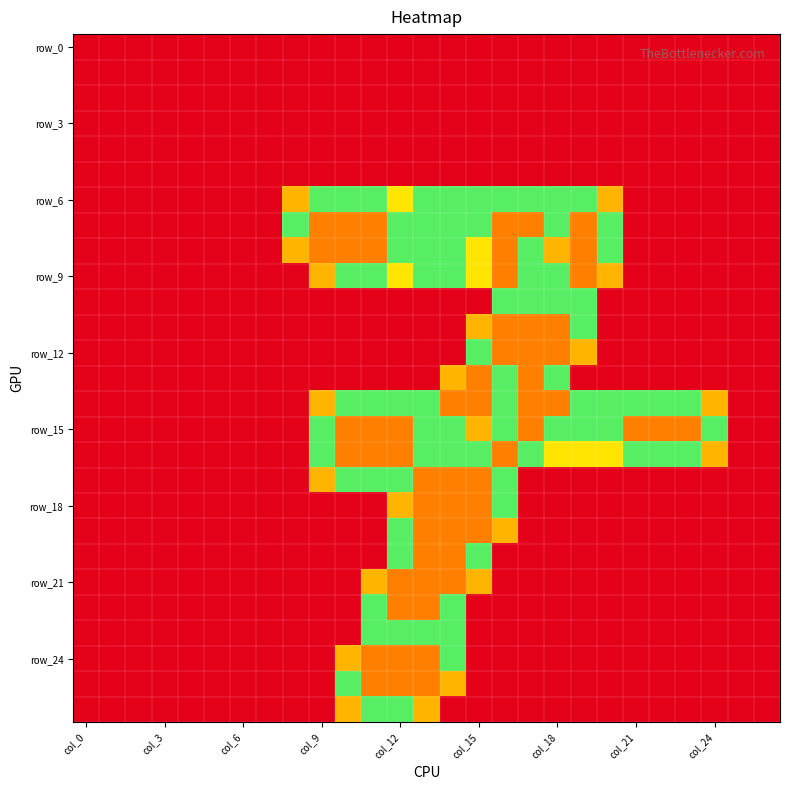

Count the number of categories in the chart.

27